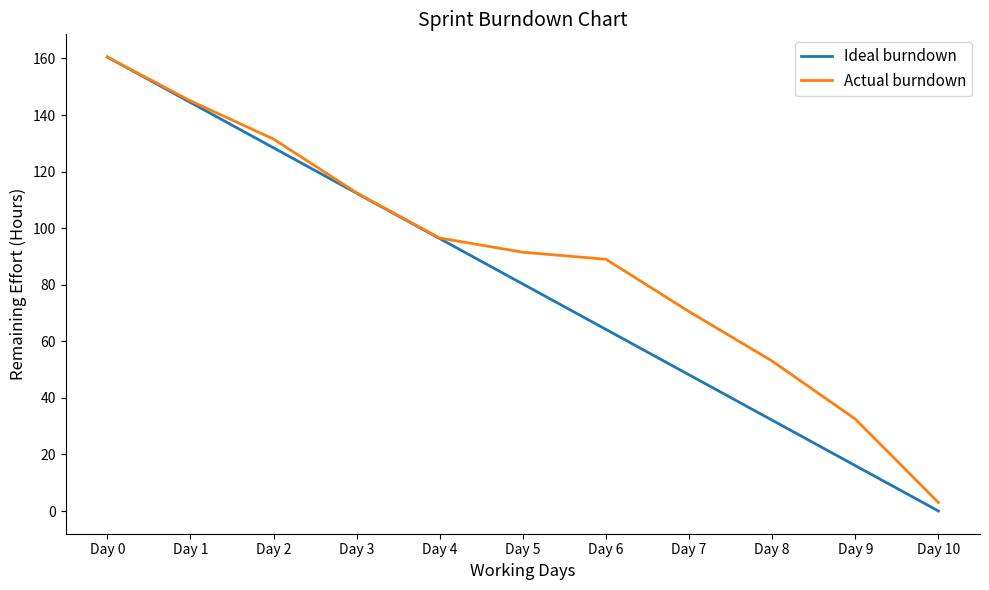

Rank the categories by Ideal burndown value from highest to lowest.

Day 0, Day 1, Day 2, Day 3, Day 4, Day 5, Day 6, Day 7, Day 8, Day 9, Day 10